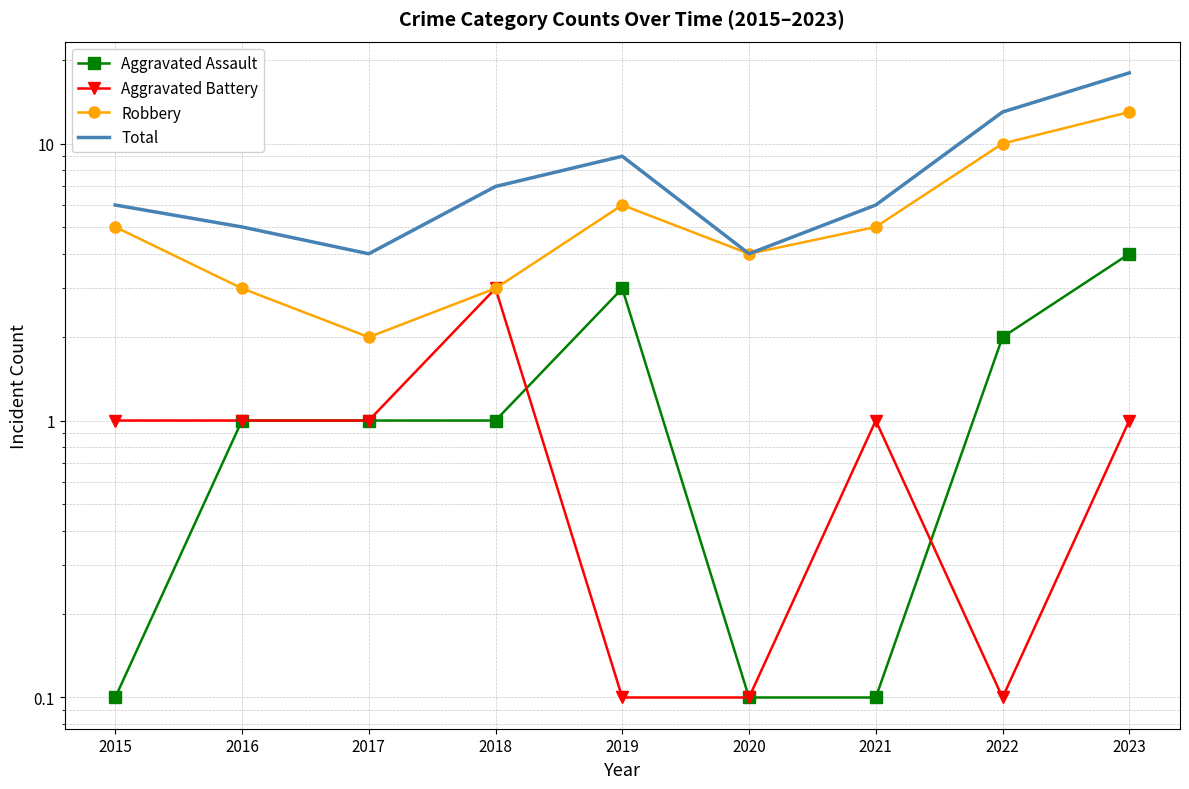

List the series in order of their peak value, lowest first.

Aggravated Battery, Aggravated Assault, Robbery, Total